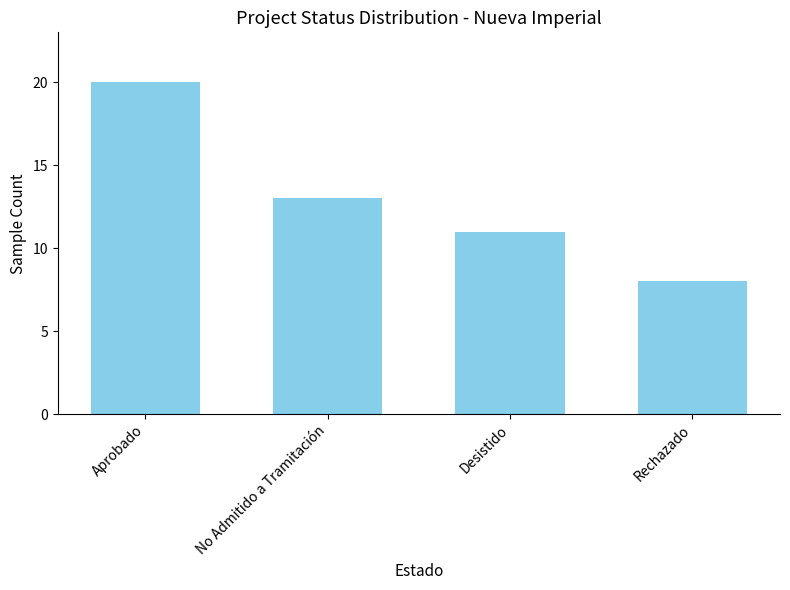

List the labels in order of value, smallest first.

Rechazado, Desistido, No Admitido a Tramitación, Aprobado